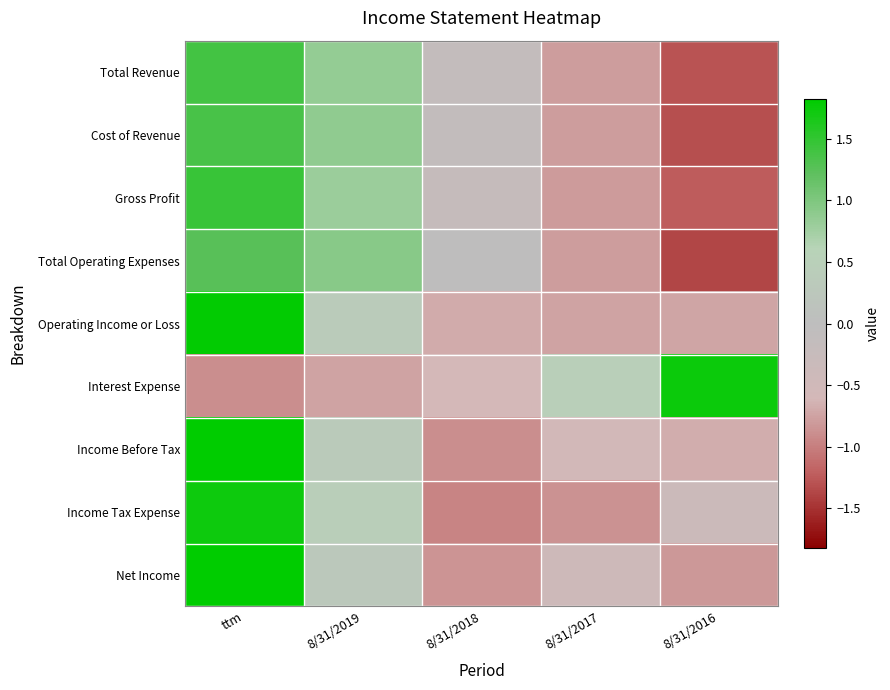

Reading left to right, list all the values displayed in this chart.

Total Revenue: ttm=1.4	8/31/2019=0.9	8/31/2018=-0.2	8/31/2017=-0.8	8/31/2016=-1.3
Cost of Revenue: ttm=1.4	8/31/2019=0.9	8/31/2018=-0.1	8/31/2017=-0.8	8/31/2016=-1.3
Gross Profit: ttm=1.5	8/31/2019=0.8	8/31/2018=-0.2	8/31/2017=-0.8	8/31/2016=-1.2
Total Operating Expenses: ttm=1.3	8/31/2019=0.9	8/31/2018=-0.0	8/31/2017=-0.8	8/31/2016=-1.4
Operating Income or Loss: ttm=1.8	8/31/2019=0.4	8/31/2018=-0.7	8/31/2017=-0.8	8/31/2016=-0.7
Interest Expense: ttm=-0.9	8/31/2019=-0.7	8/31/2018=-0.6	8/31/2017=0.5	8/31/2016=1.7
Income Before Tax: ttm=1.8	8/31/2019=0.3	8/31/2018=-0.9	8/31/2017=-0.6	8/31/2016=-0.7
Income Tax Expense: ttm=1.7	8/31/2019=0.5	8/31/2018=-1.0	8/31/2017=-0.9	8/31/2016=-0.4
Net Income: ttm=1.8	8/31/2019=0.3	8/31/2018=-0.9	8/31/2017=-0.4	8/31/2016=-0.8